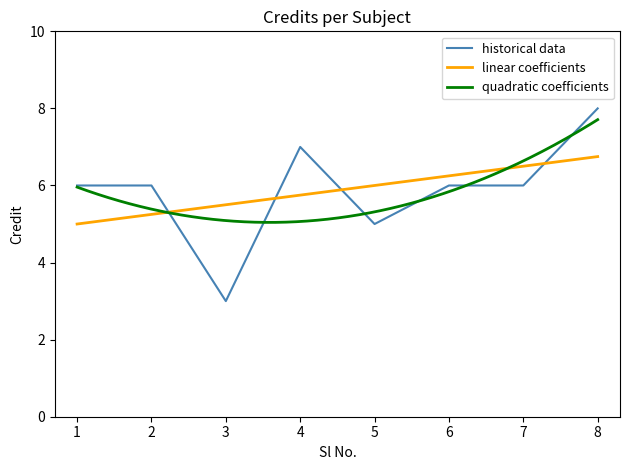

Which has a higher value, 3 or 5?

5